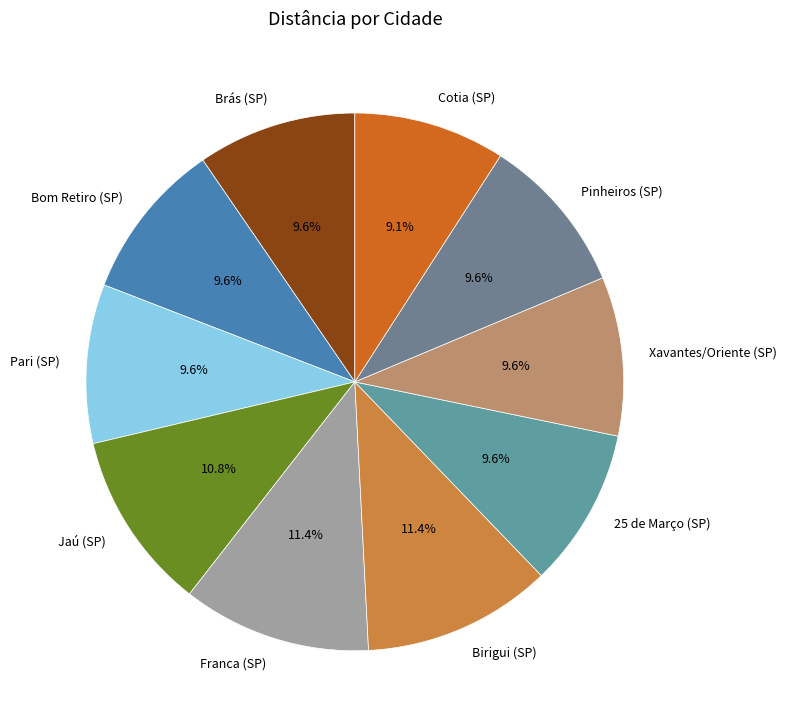

Is there a majority slice in this chart?

No